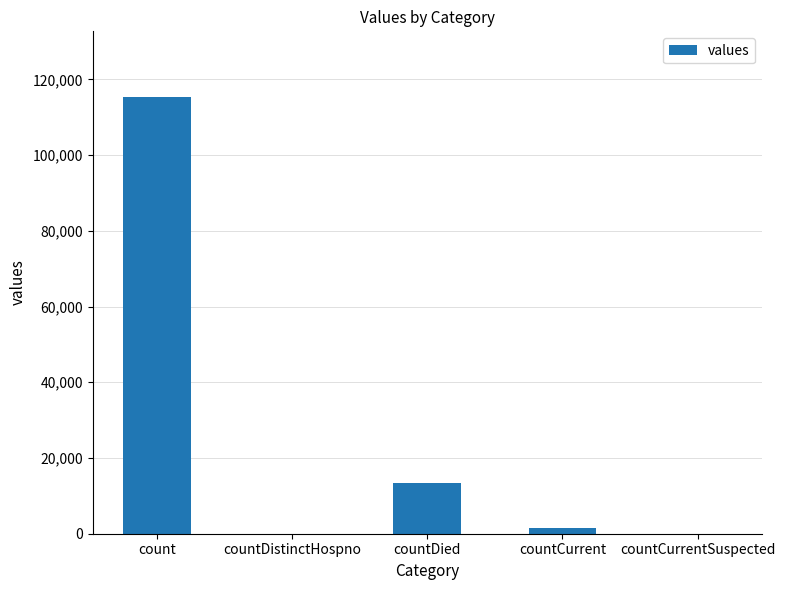

How many distinct data groups are displayed?

1